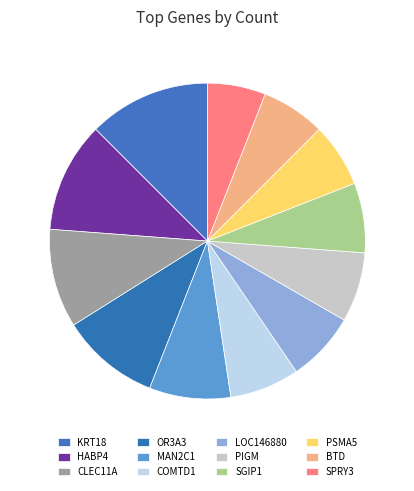

Rank the categories by value from highest to lowest.

KRT18, HABP4, CLEC11A, OR3A3, MAN2C1, COMTD1, LOC146880, PIGM, SGIP1, PSMA5, BTD, SPRY3